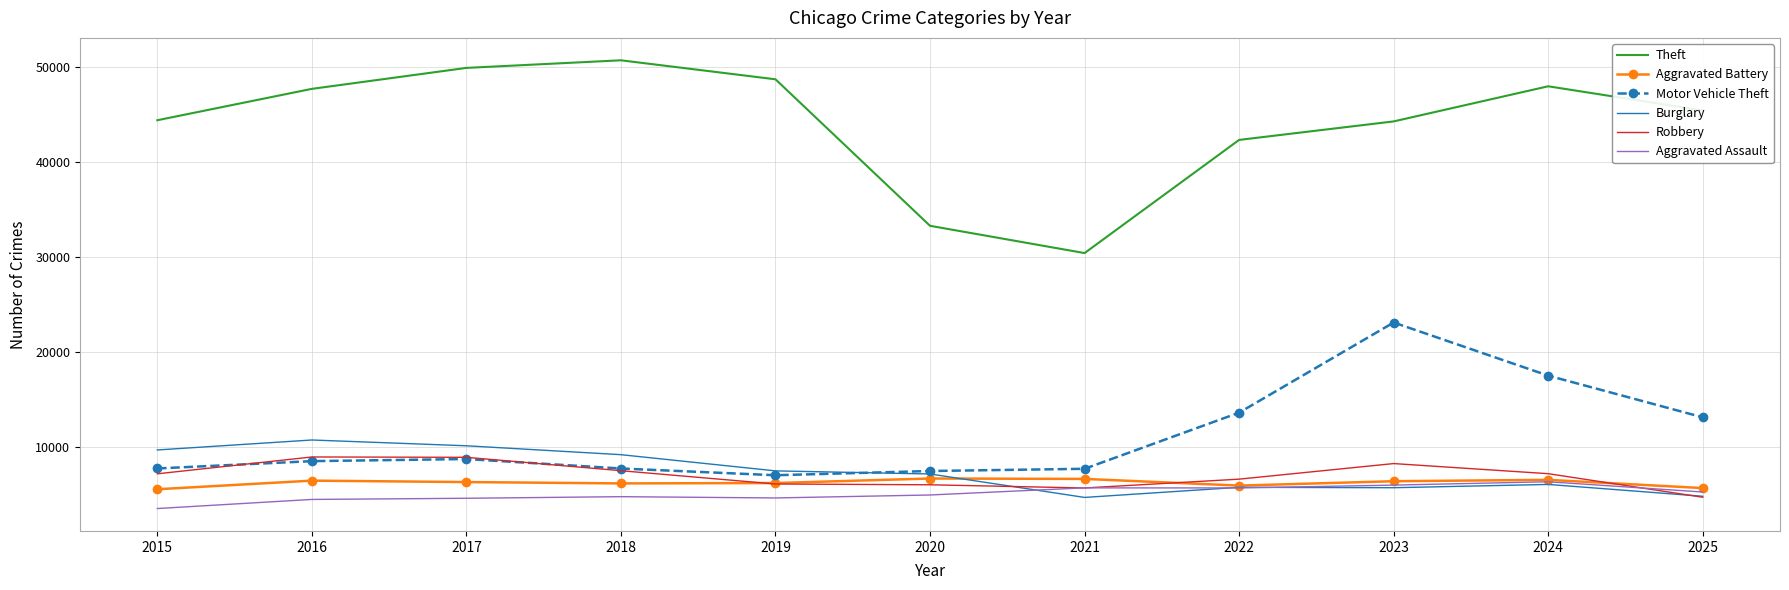

Which category has the highest value across all series?

2018